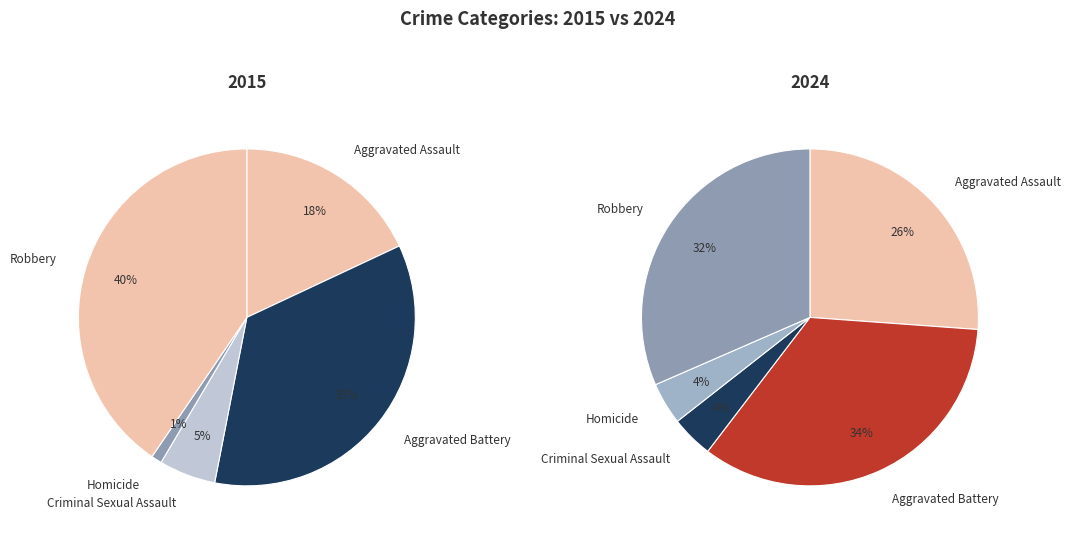

How many segments does this pie chart have?

5